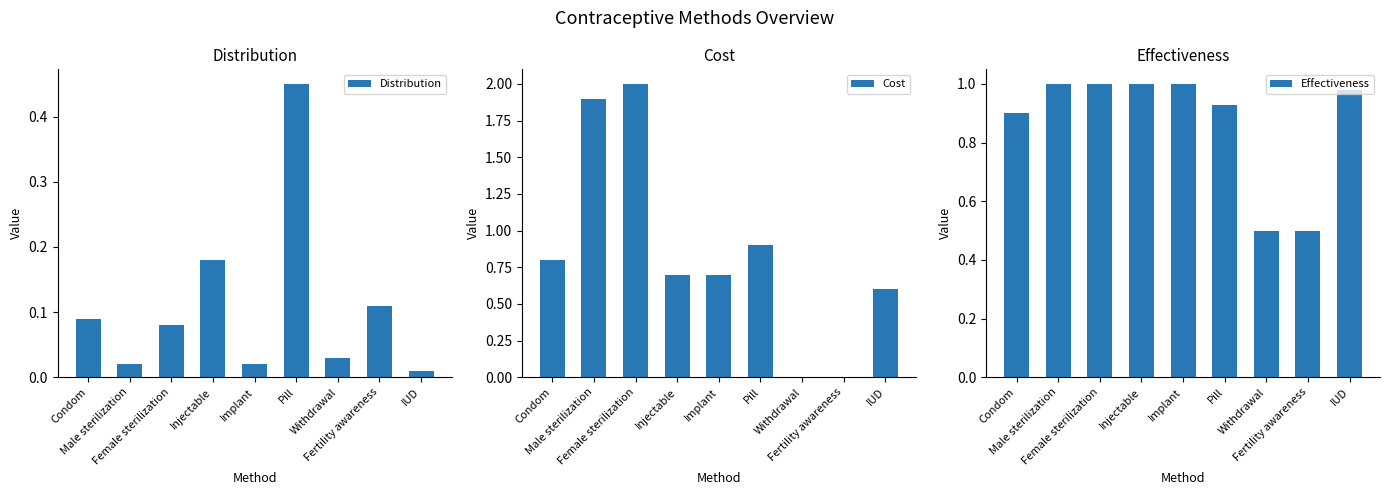

Count the number of data series in this chart.

3